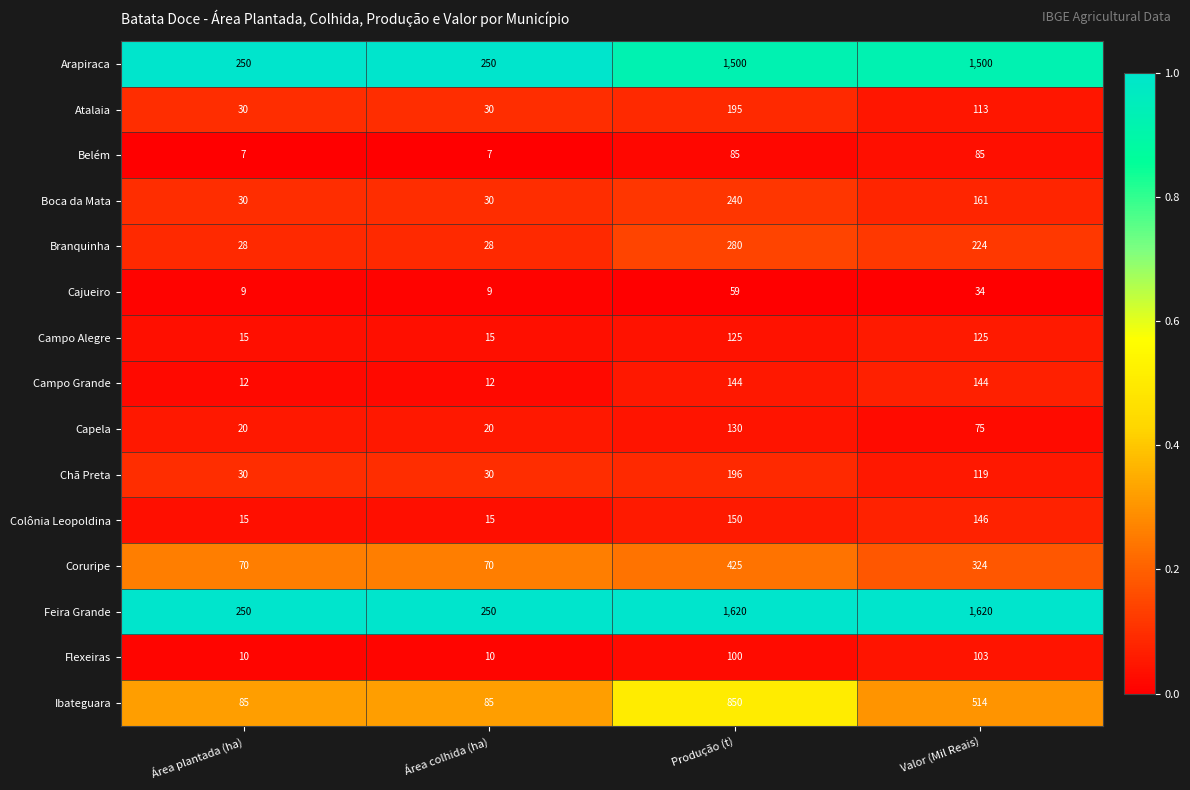

What is the difference between the Cajueiro values at Área plantada (ha) and Produção (t)?

50